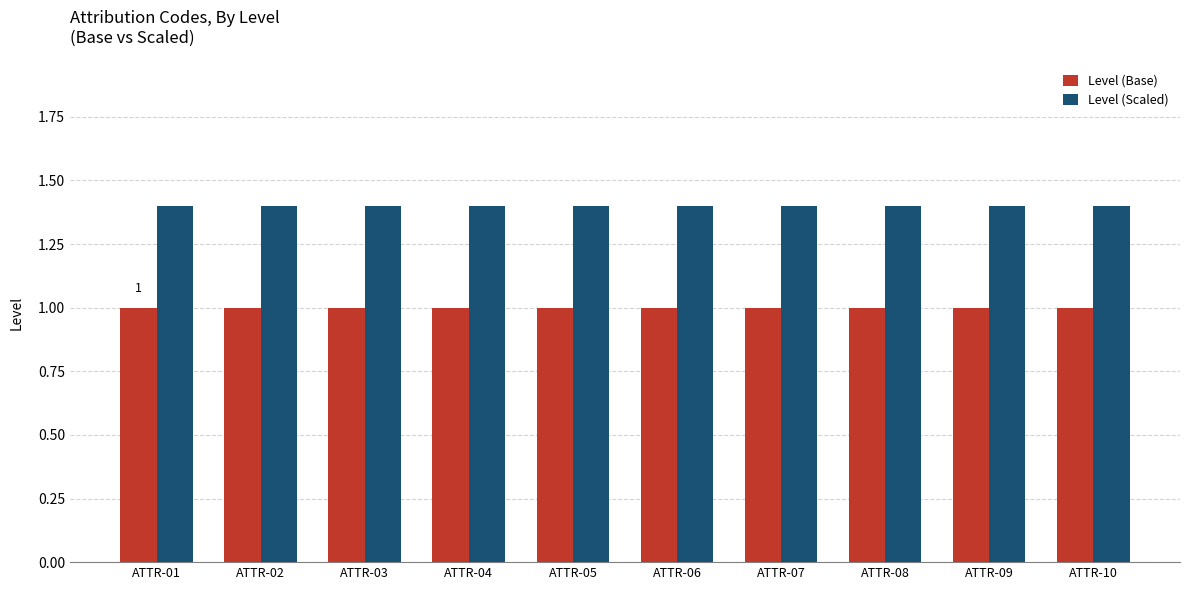

Reading right to left, what are all the values shown in this chart?

Level (Base): 1.0	1.0	1.0	1.0	1.0	1.0	1.0	1.0	1.0	1.0
Level (Scaled): 1.4	1.4	1.4	1.4	1.4	1.4	1.4	1.4	1.4	1.4